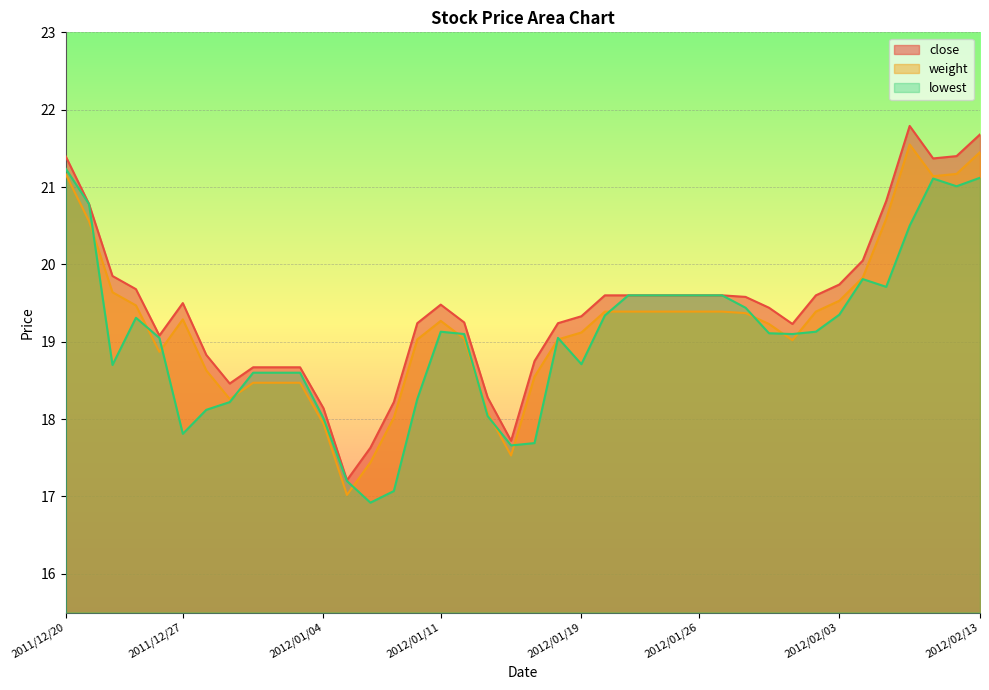

What is the average value of the weight series?

19.2